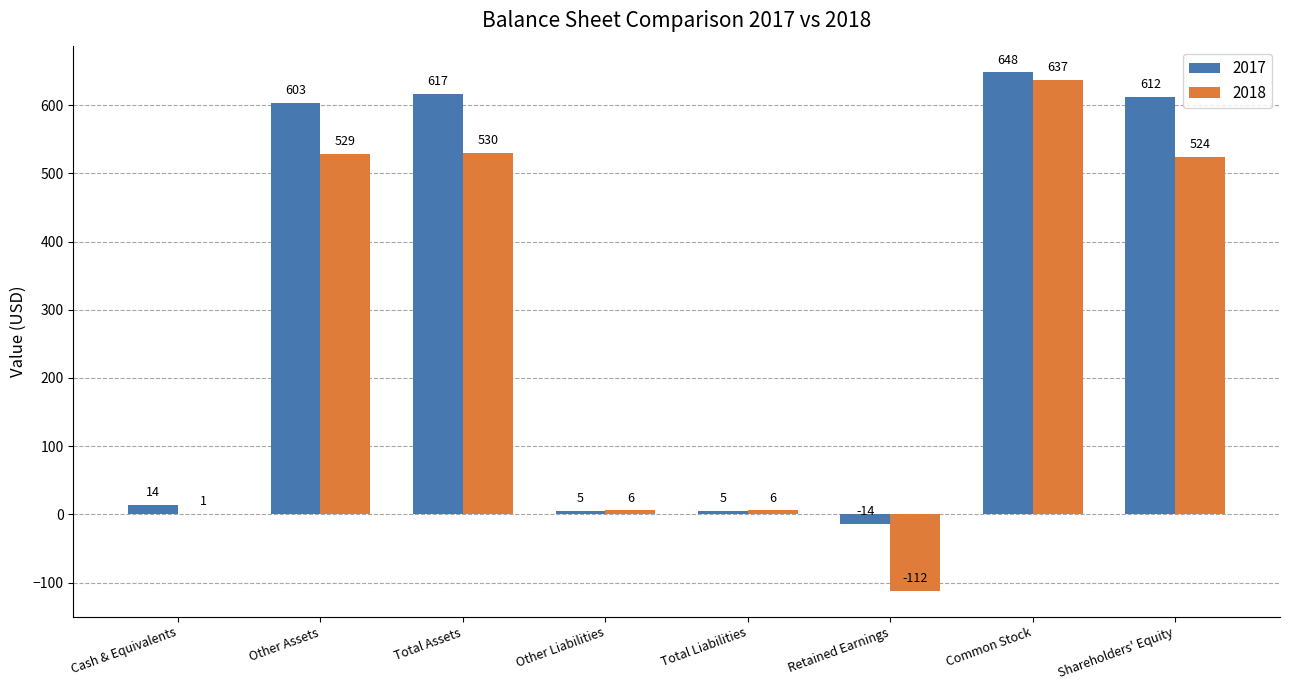

At which category is the sum across all series the highest?

Common Stock